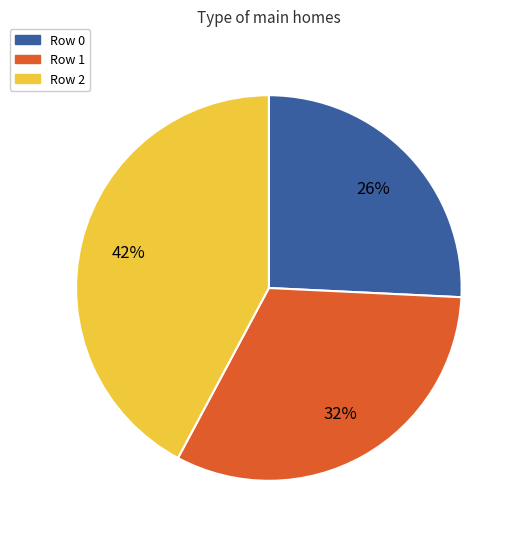

Is there a majority slice in this chart?

No